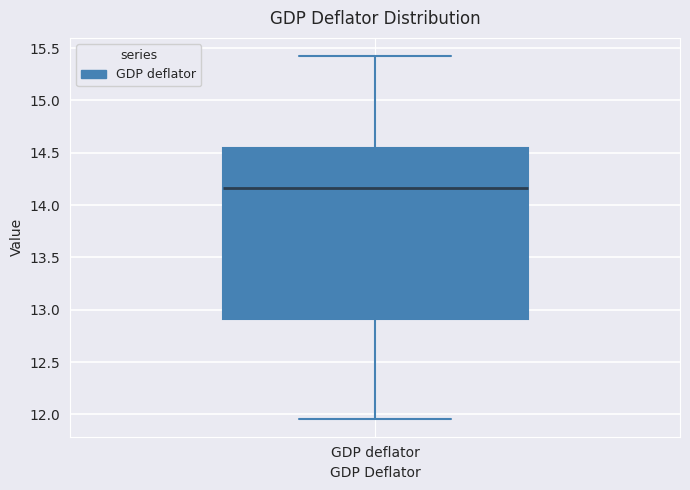

Read this box plot against the y-axis: the position of the median line, the range covered by the box, and the ends of both whiskers. The values are not printed on the chart, so give them approximately, as read against the axis.

median 14.15, box 12.90 to 14.55, whiskers 11.95 to 15.45